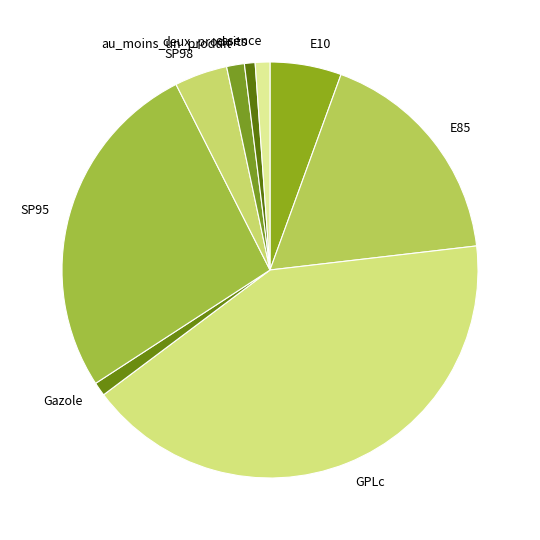

Do essence and deux_produits together represent more than half of the pie?

No